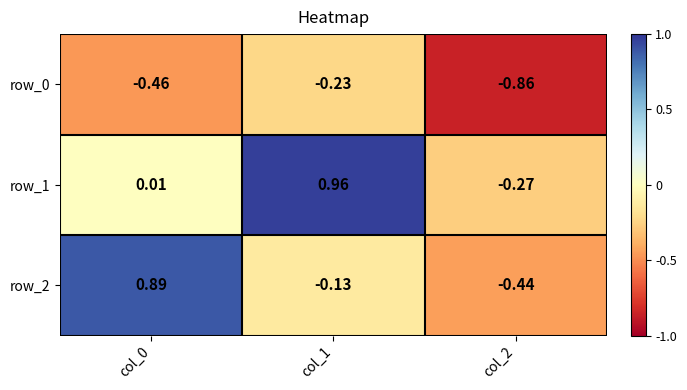

Is the value of row_2 at col_2 greater than the value of row_0 at col_2?

Yes